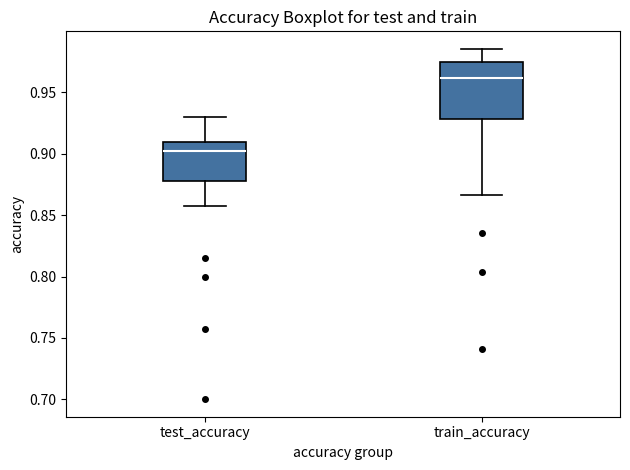

Reading left to right, transcribe this box plot: for each box, give where its median line is, the range the box spans, and where its two whiskers end, as read against the y-axis. The values are not printed on the chart, so give them approximately, as read against the axis.

test_accuracy: median 0.900, box 0.875 to 0.910, whiskers 0.860 to 0.930
train_accuracy: median 0.960, box 0.930 to 0.975, whiskers 0.865 to 0.985